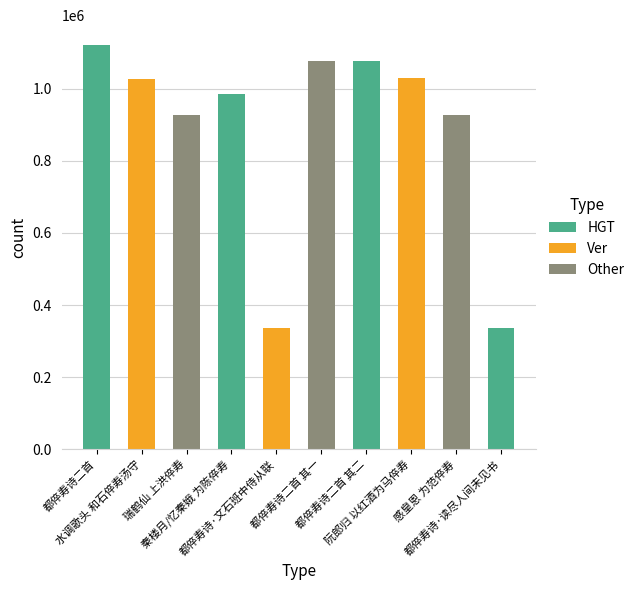

Reading right to left, transcribe all the data shown in this chart.

337317	926058	1030267	1076451	1076450	337515	985337	926104	1025952	1120702